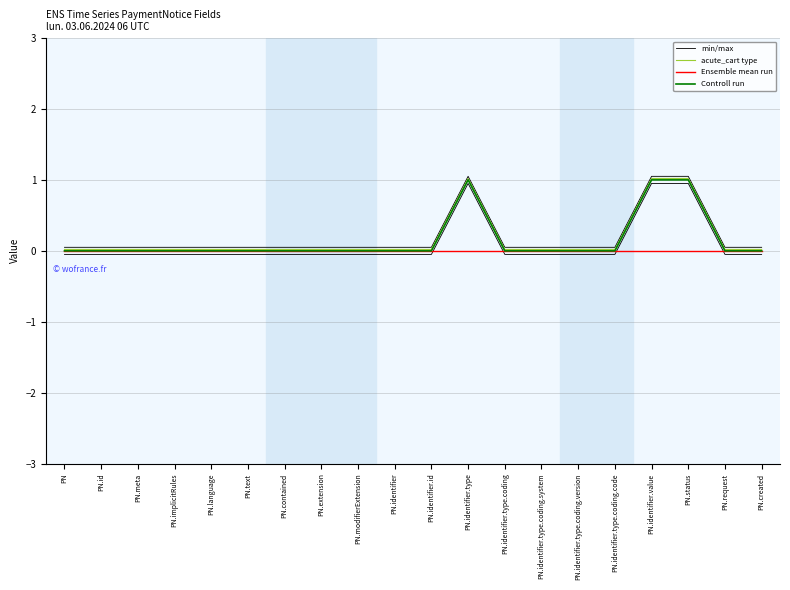

At how many categories does at least one series exceed 0?

20